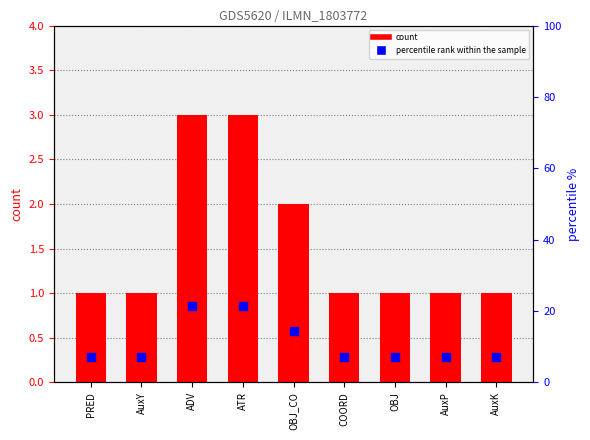

Which series has the largest total across all categories?

percentile rank within the sample